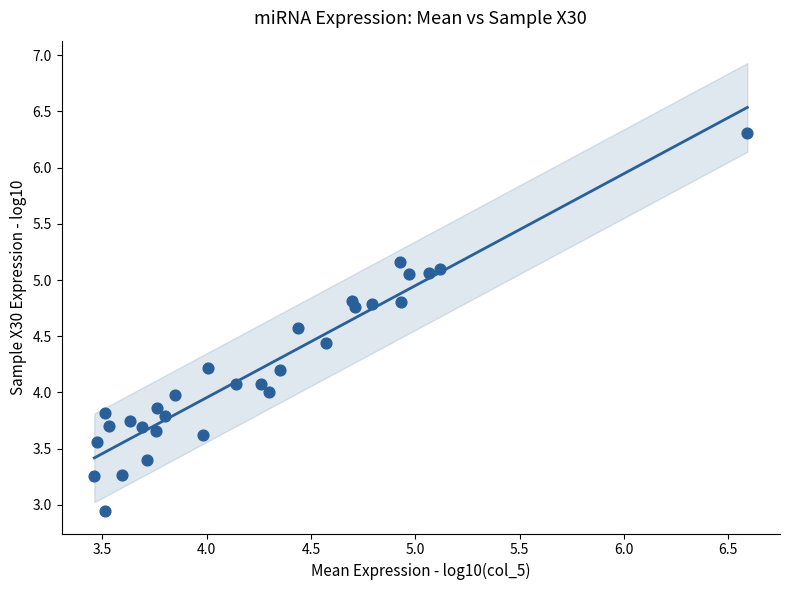

What is the range of Y values (max minus min)?

3.4